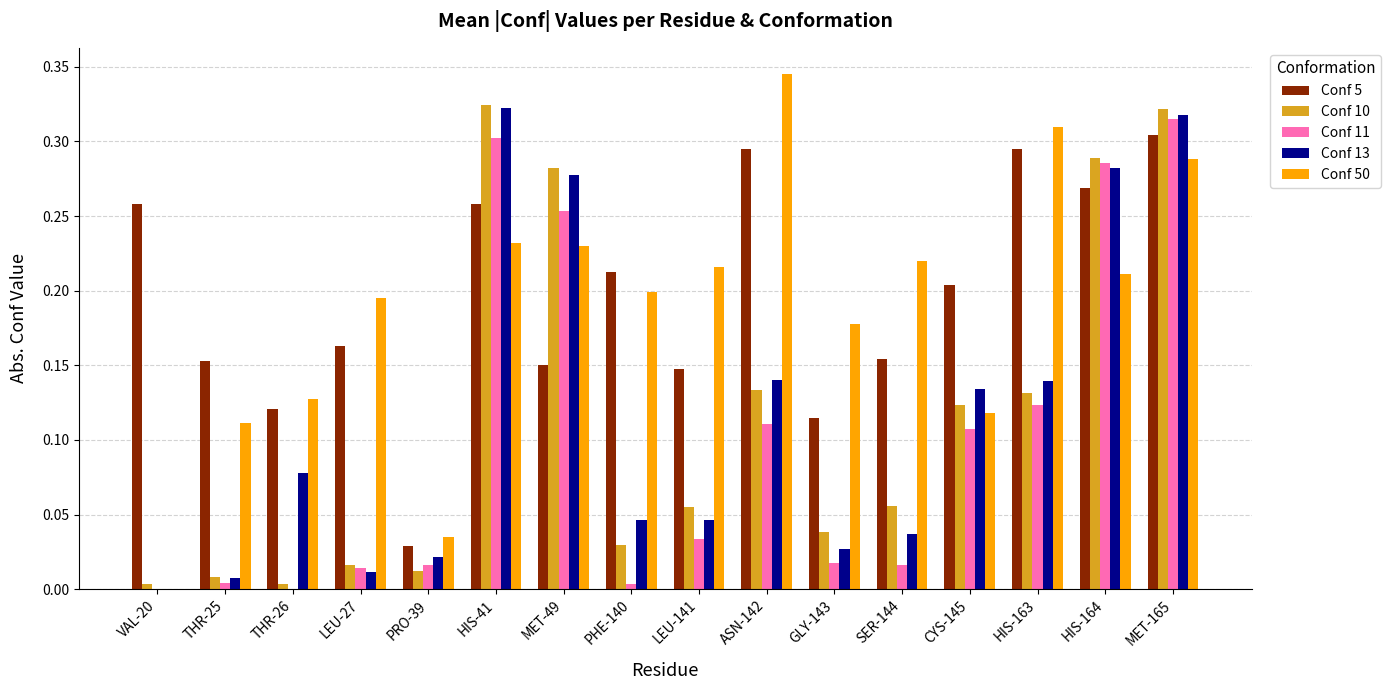

At which category does the chart reach its peak across all series?

ASN-142